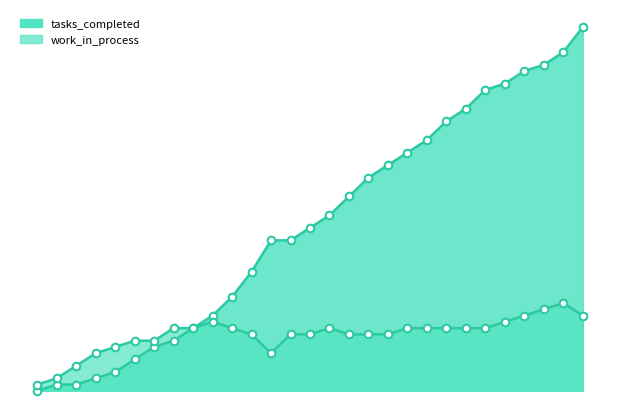

Which series contains the lowest Y value?

tasks_completed